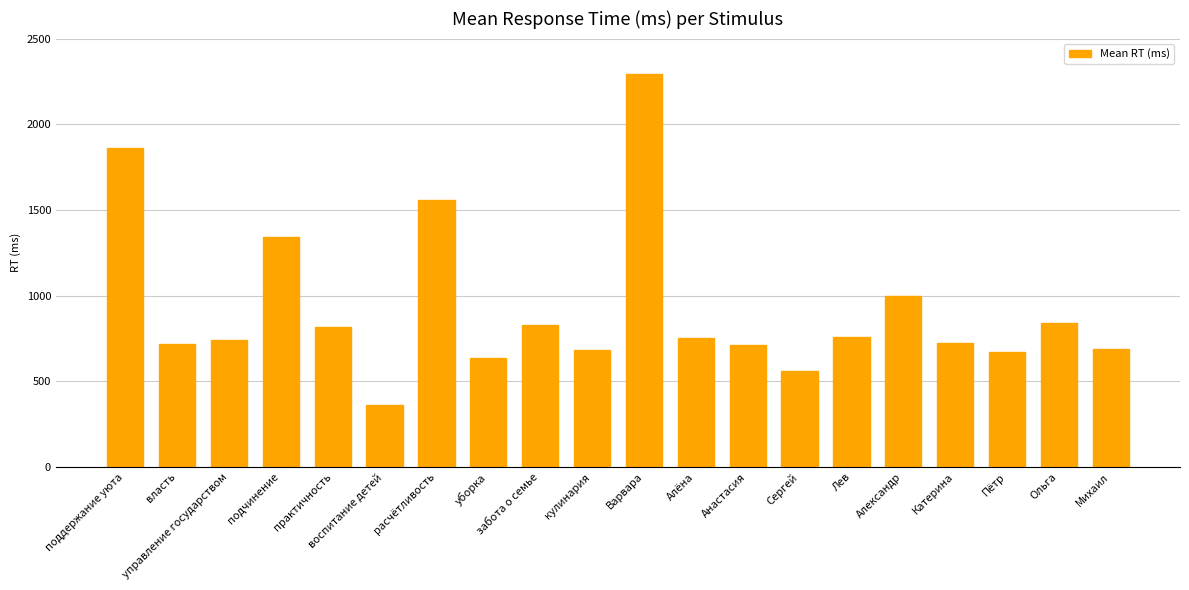

How many values are below 752?

10